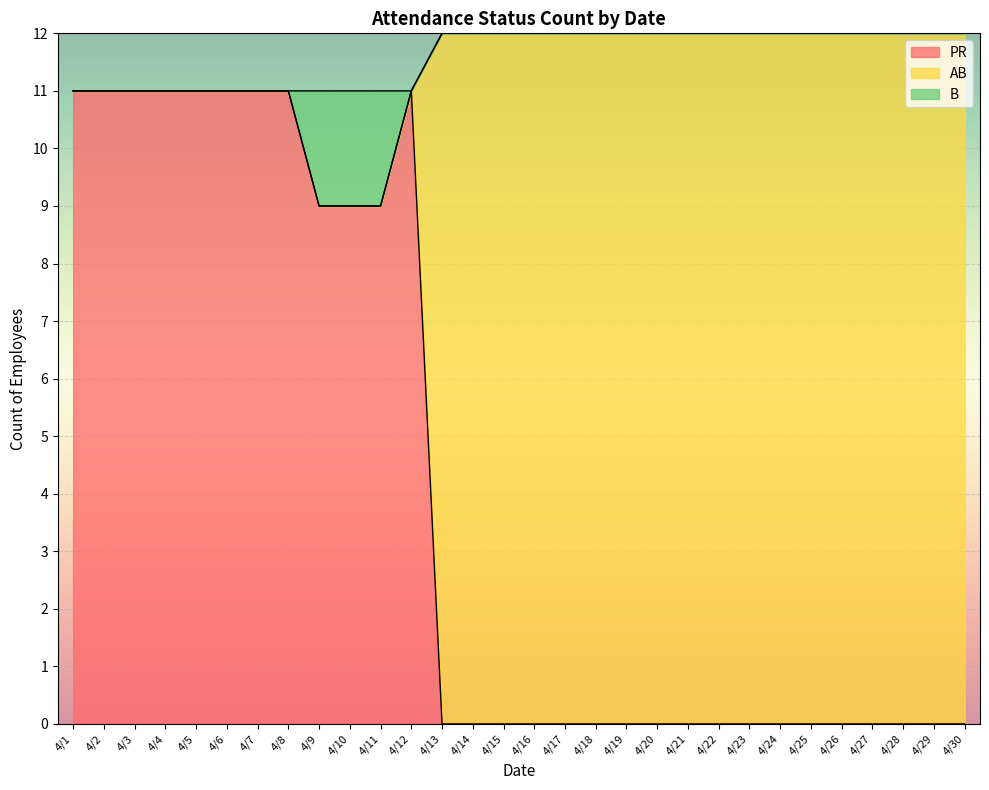

What are all the series names shown in the legend?

PR, AB, B